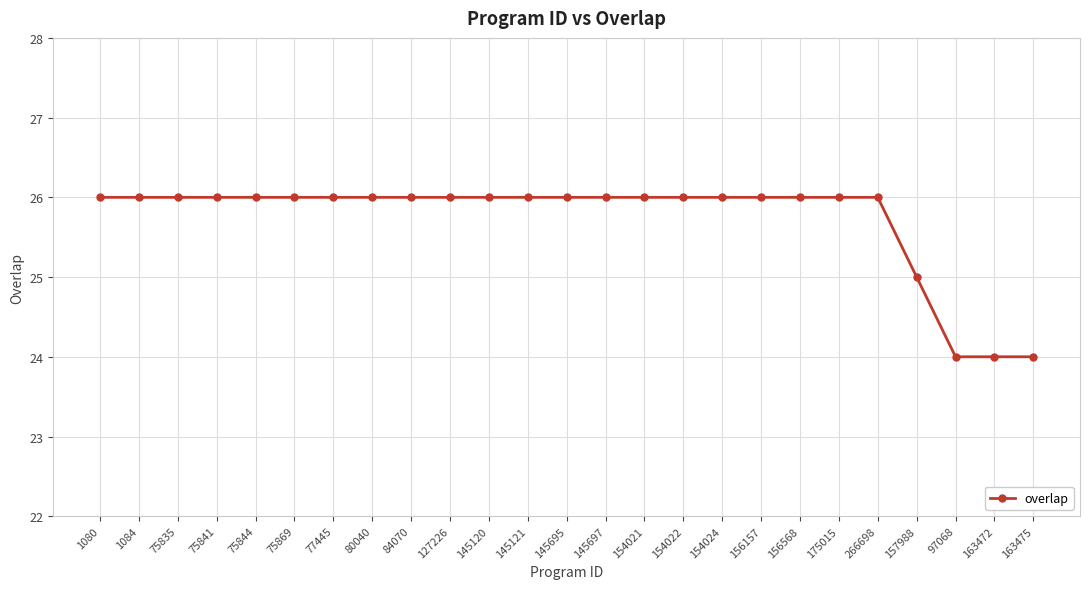

Reading right to left, list all the values displayed in this chart.

163475=24	163472=24	97068=24	157988=25	266698=26	175015=26	156568=26	156157=26	154024=26	154022=26	154021=26	145697=26	145695=26	145121=26	145120=26	127226=26	84070=26	80040=26	77445=26	75869=26	75844=26	75841=26	75835=26	1084=26	1080=26